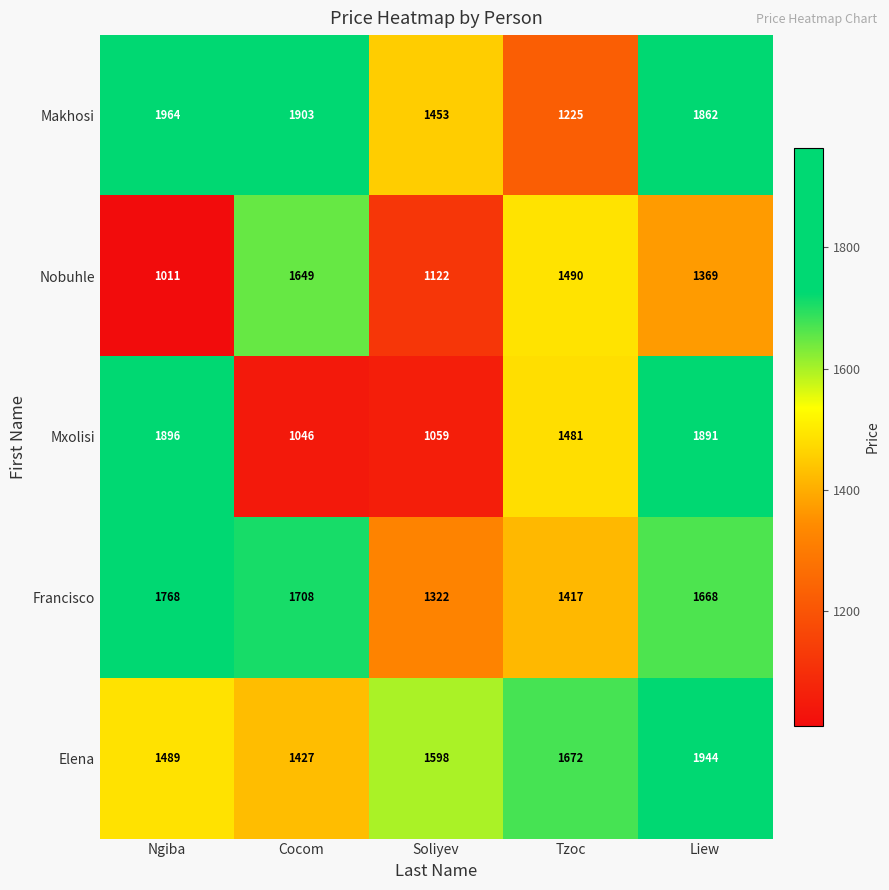

At which category does the chart reach its peak across all series?

Ngiba